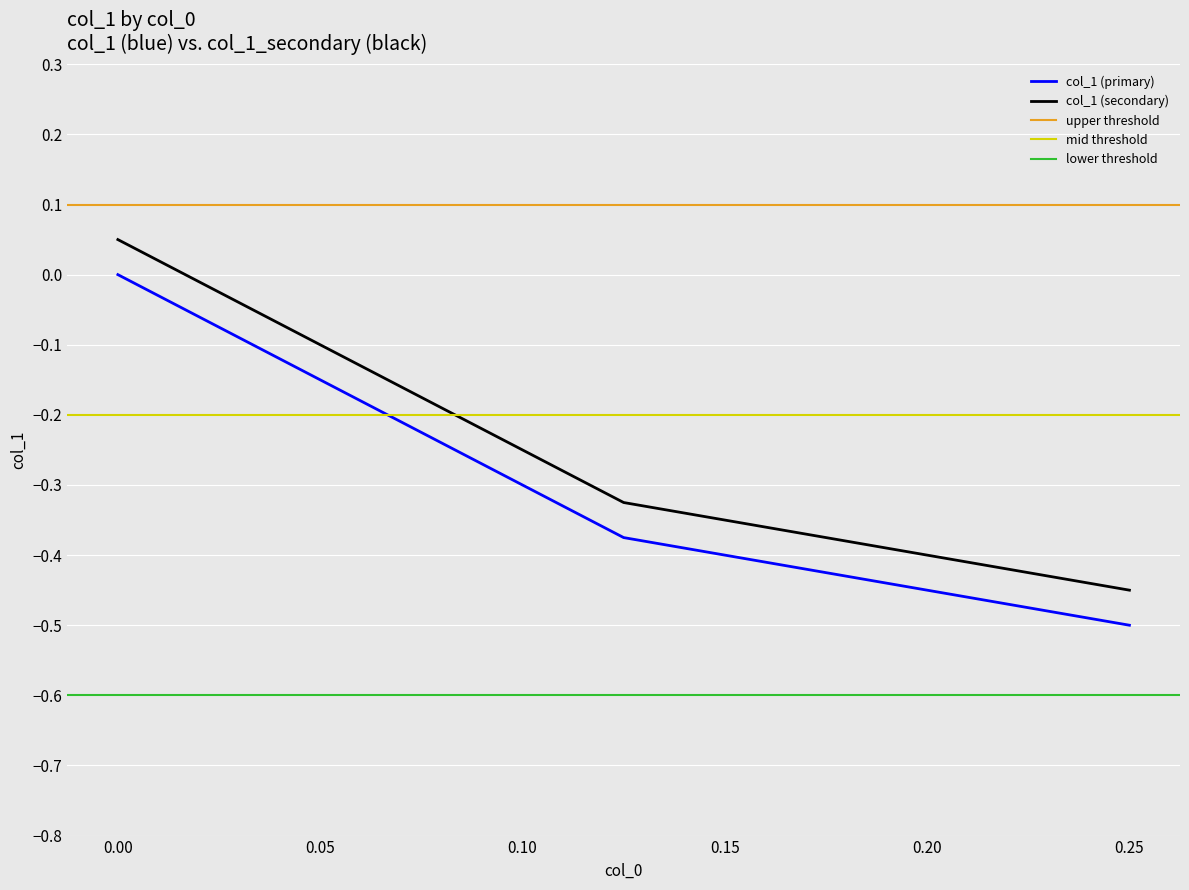

How many values are between 0 and 1?

1